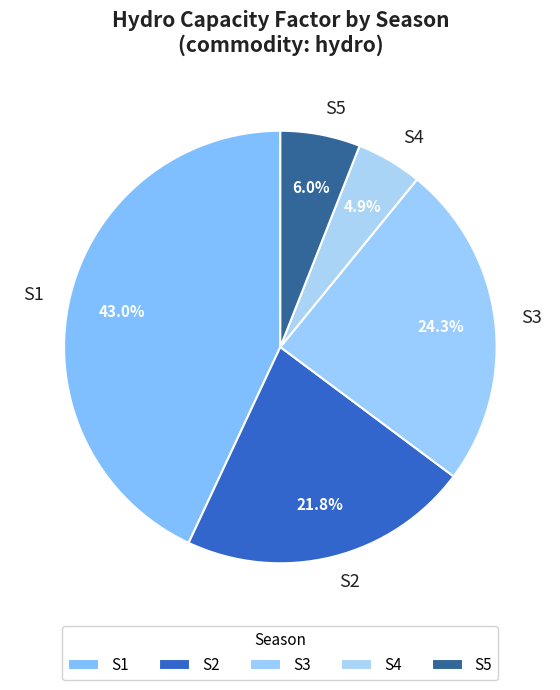

How many segments does this pie chart have?

5